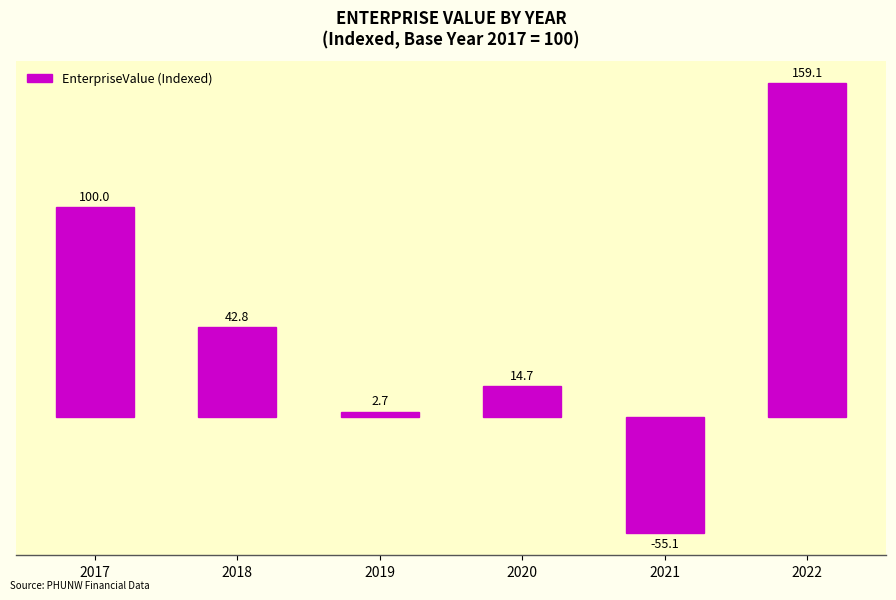

What is the ratio of the value at 2017 to the value at 2019?

37.0